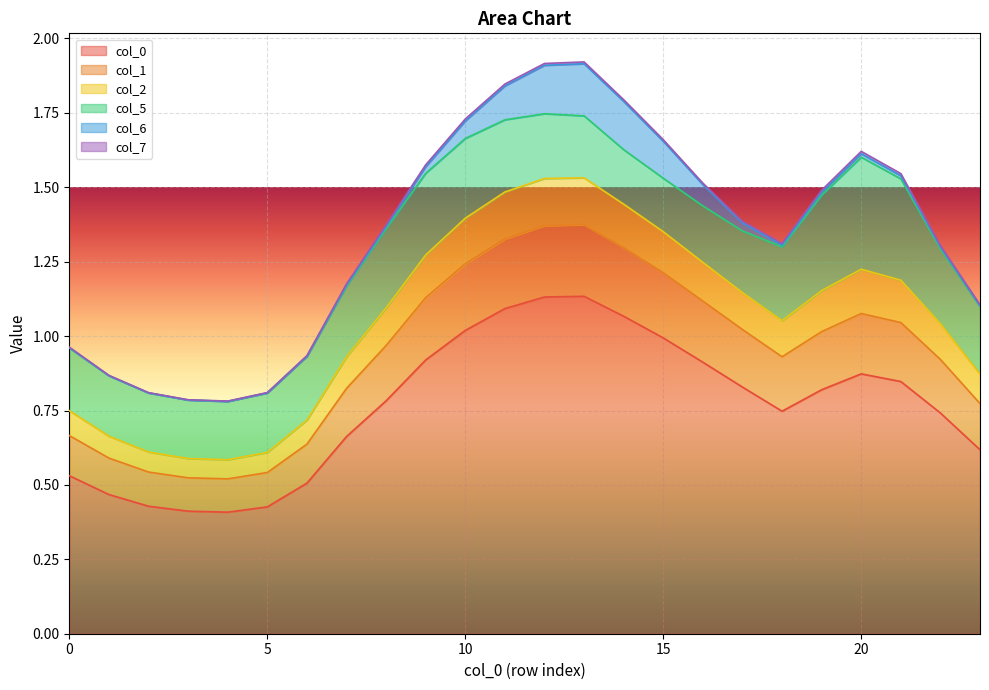

The col_0 series shows 1.0 at 15. True or false?

True